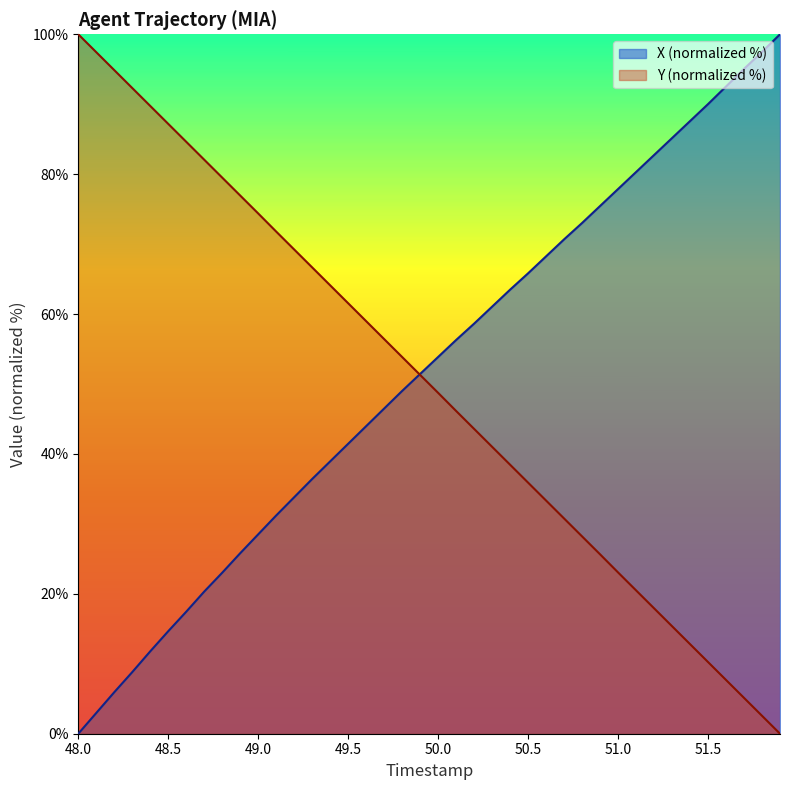

What is the spread (max minus min) of values at 50.5?

29.9